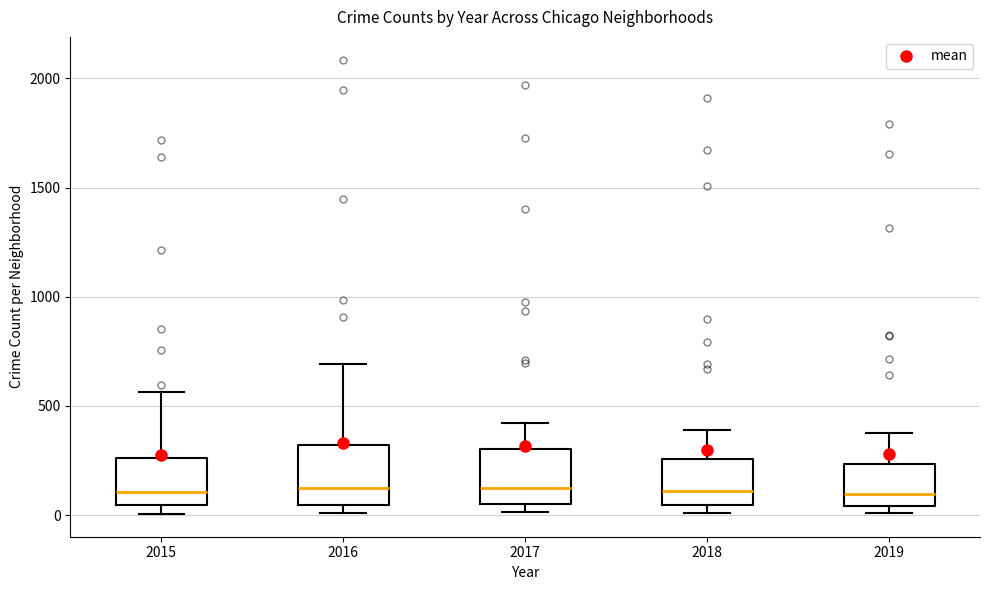

Reading left to right, read every box against the y-axis: the position of its median line, the range the box covers, and the ends of its whiskers. The values are not printed on the chart, so give them approximately, as read against the axis.

2015: median 100, box 50 to 250, whiskers 0 to 550
2016: median 150, box 50 to 300, whiskers 0 to 700
2017: median 100, box 50 to 300, whiskers 0 to 400
2018: median 100, box 50 to 250, whiskers 0 to 400
2019: median 100, box 50 to 250, whiskers 0 to 400